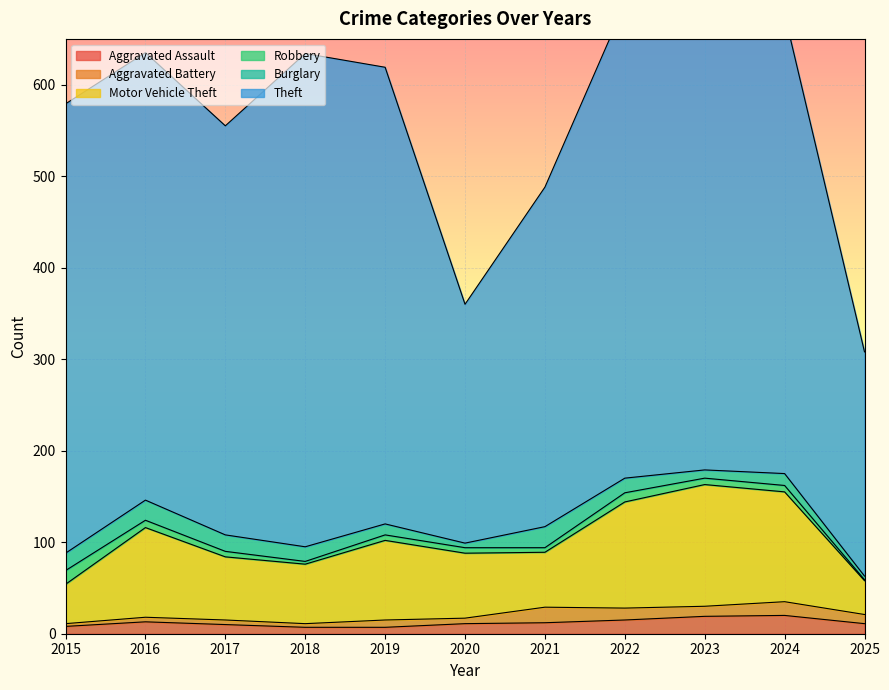

What is the sum of all Aggravated Assault values?

133